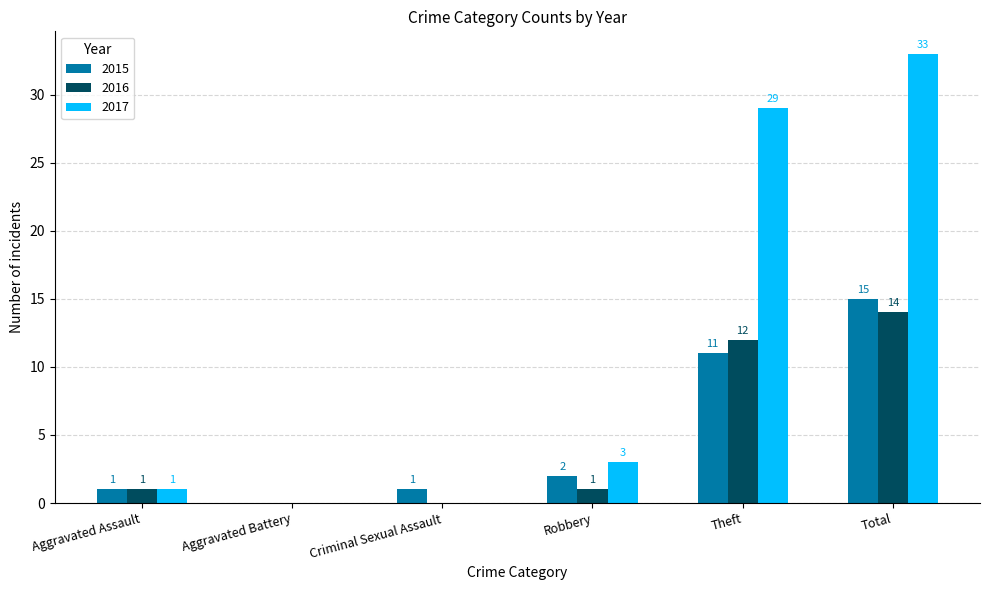

What is the maximum value shown in the chart?

33